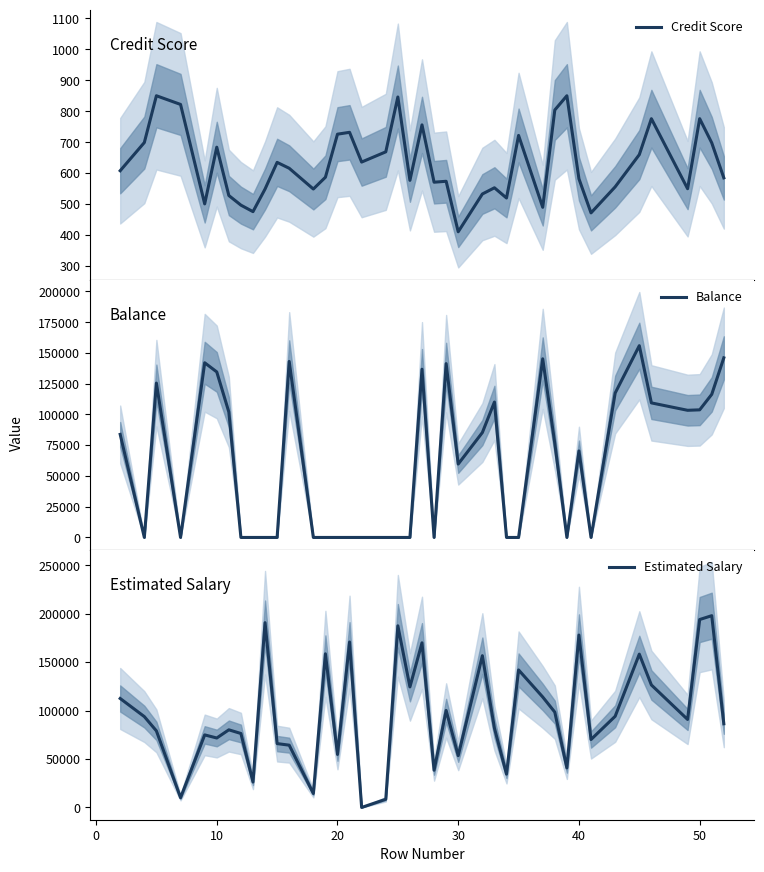

Which series ends up on top after the final intersection of Credit Score and Estimated Salary?

Estimated Salary